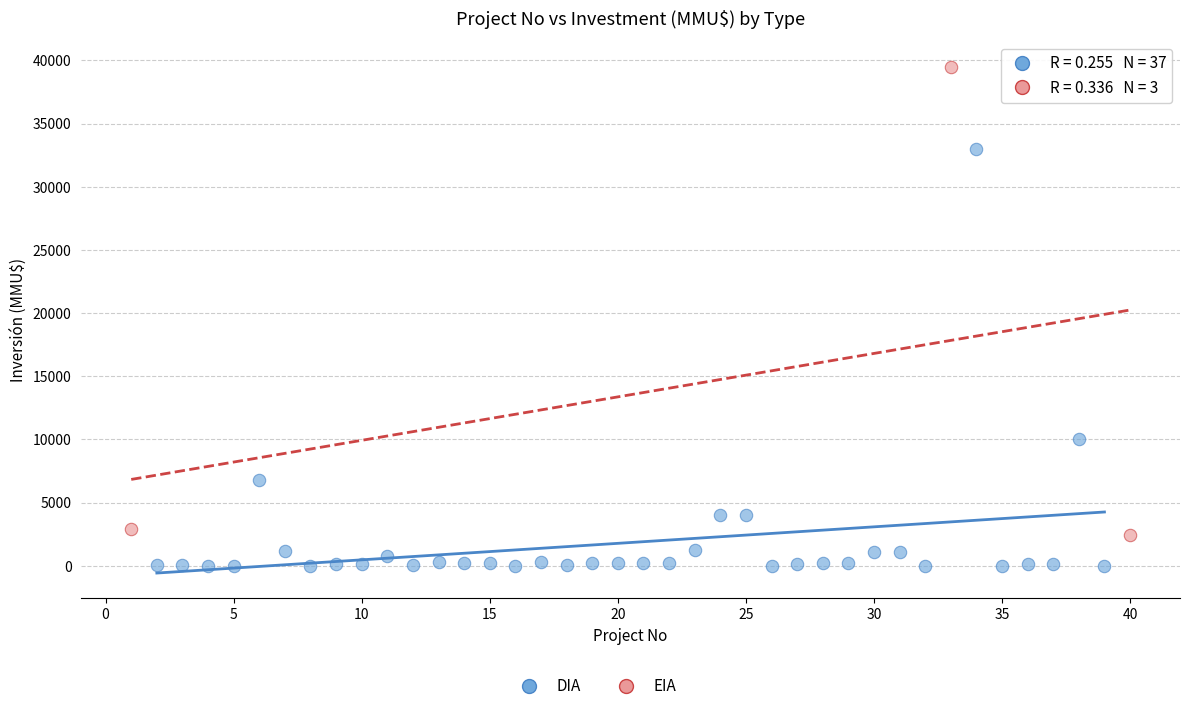

Which series contains the highest Y value?

EIA